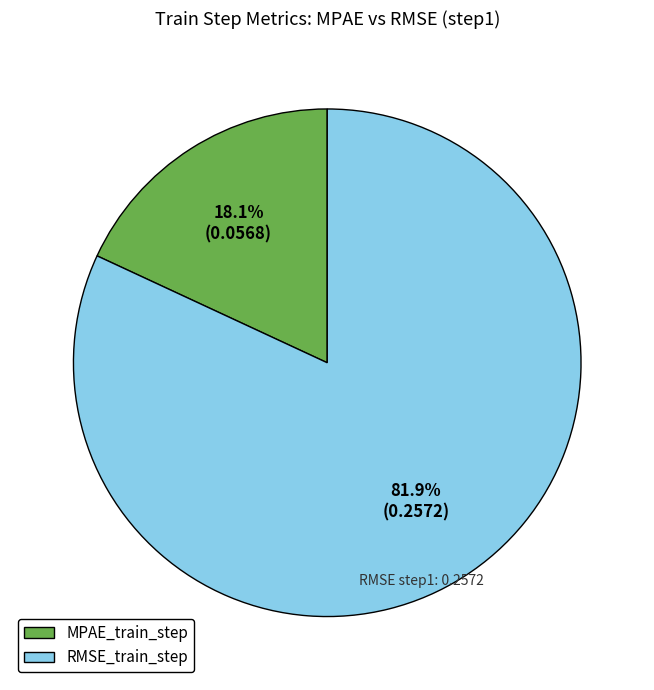

To the nearest percent, what percentage of the pie is MPAE_train_step?

18%